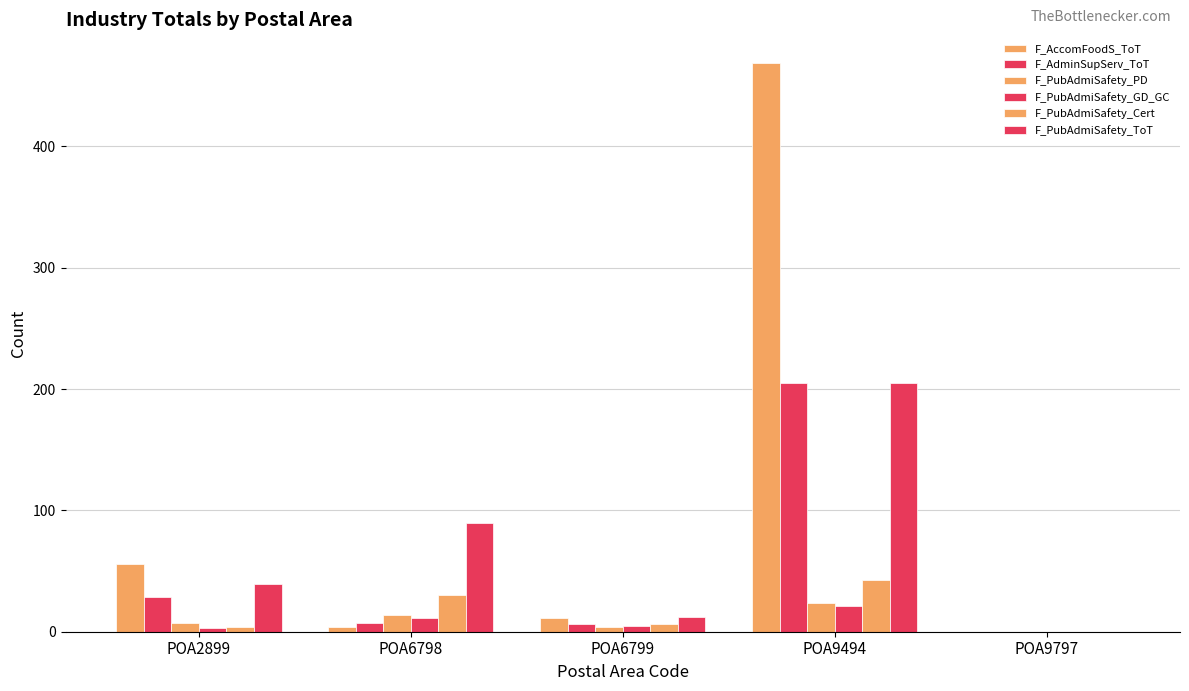

How many series are shown in this chart?

6